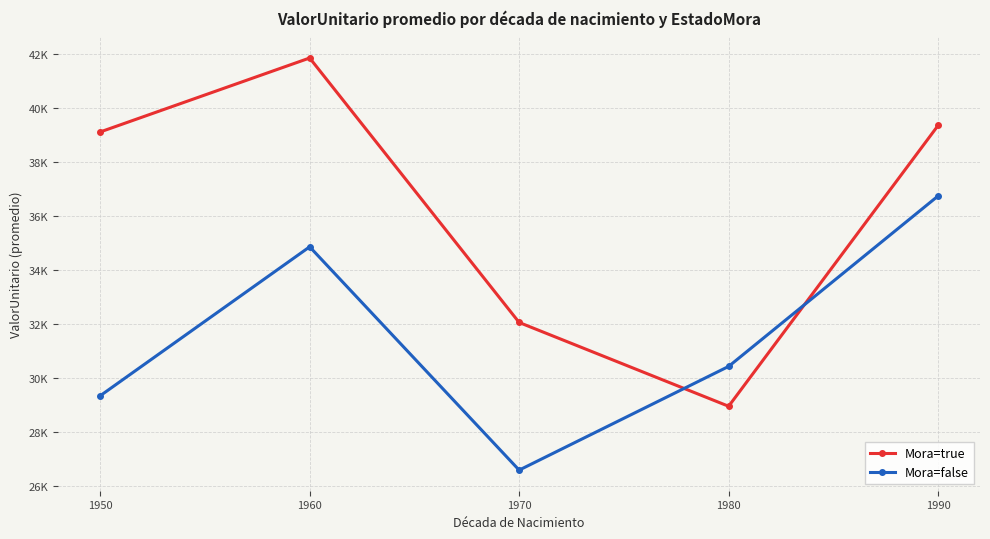

How many interior local peaks does the Mora=true series have?

1